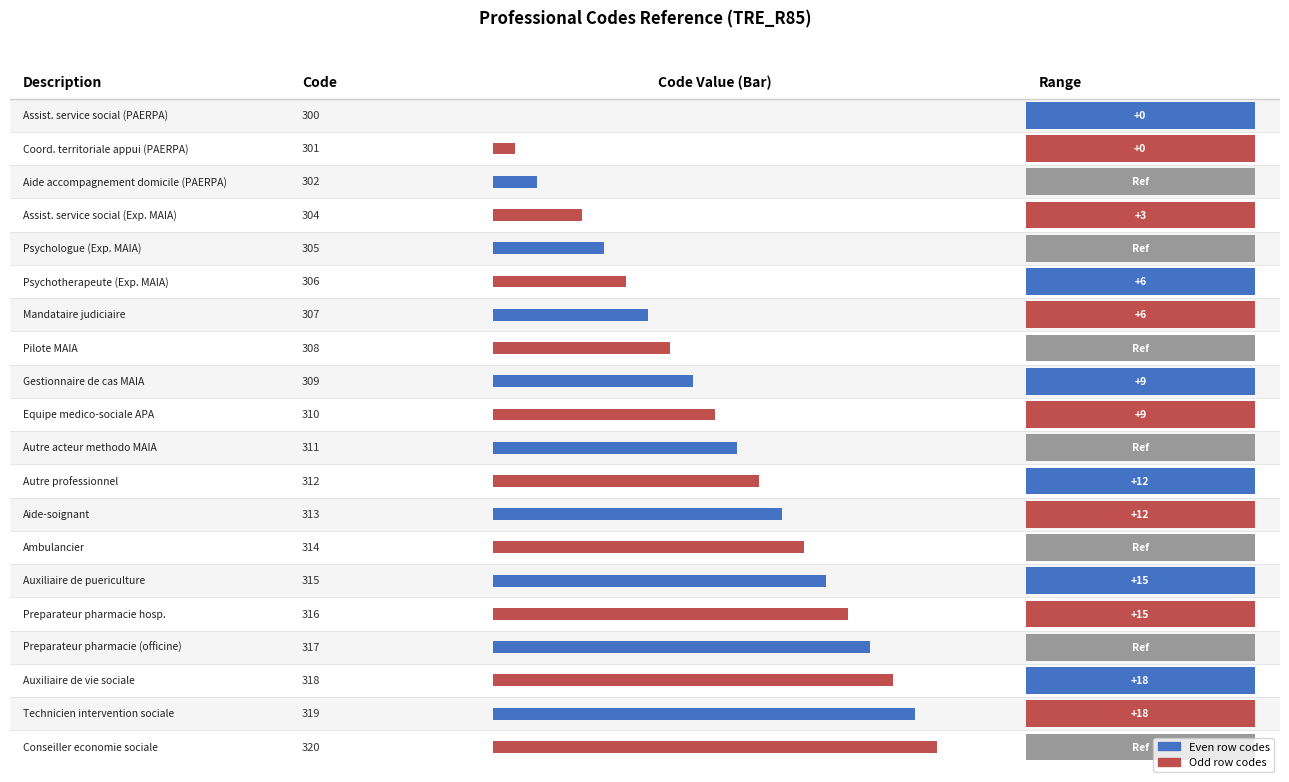

How many bars are there in total?

20